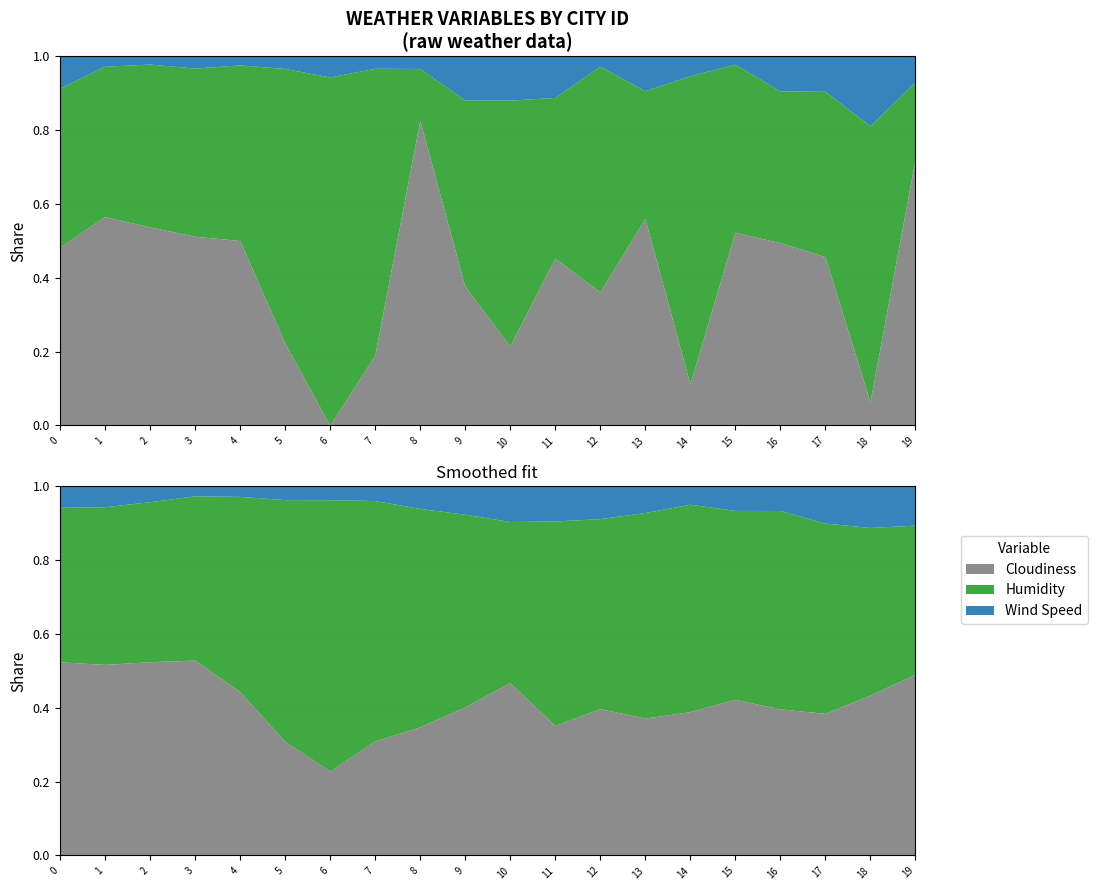

True or false: Cloudiness and Wind Speed cross at least once.

True